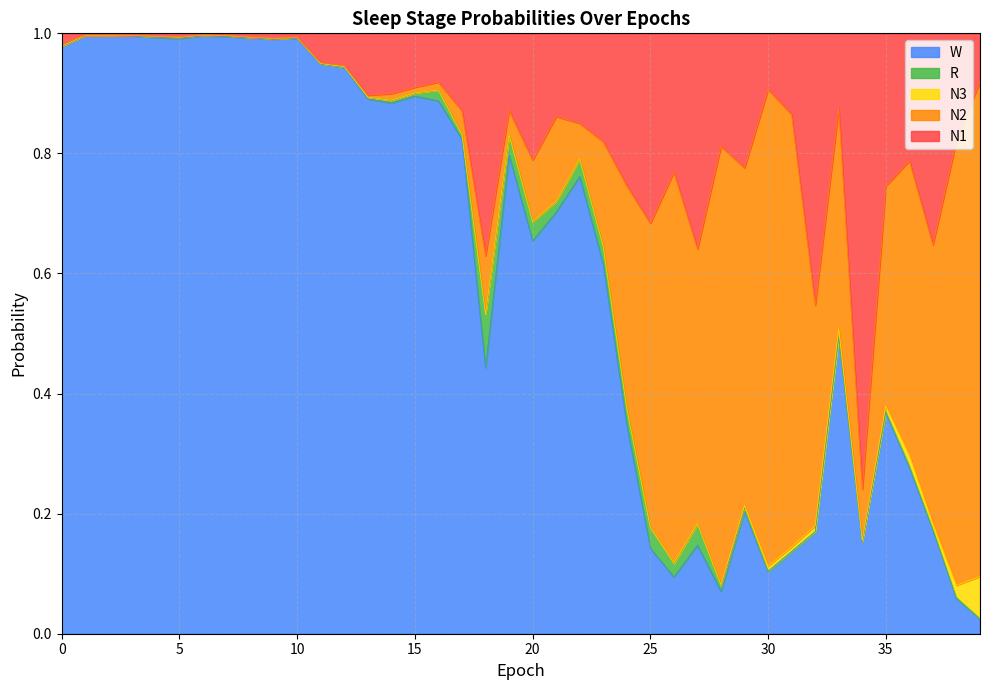

Does the chart have visible grid lines?

Yes